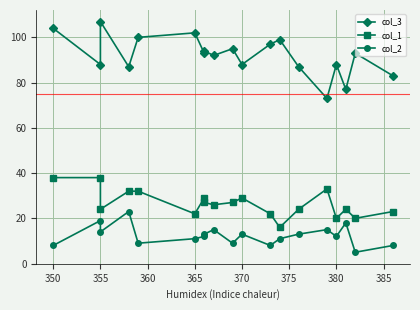

How many distinct data groups are displayed?

3